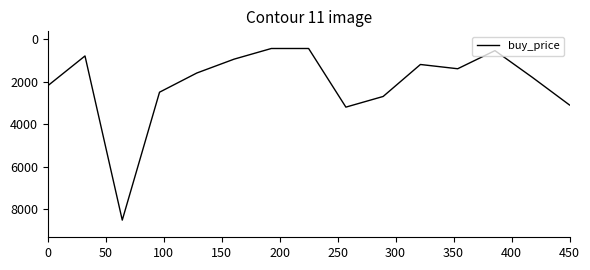

What is the greatest value displayed?

8500